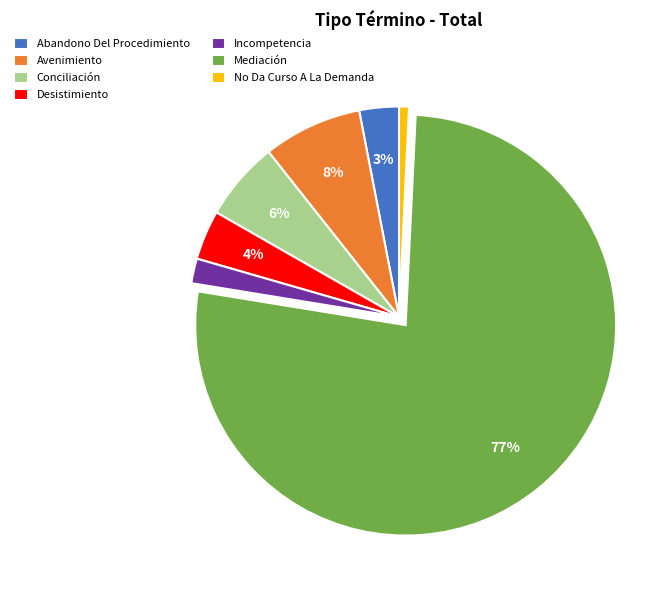

What percentage is the Desistimiento slice, to the nearest percent?

4%